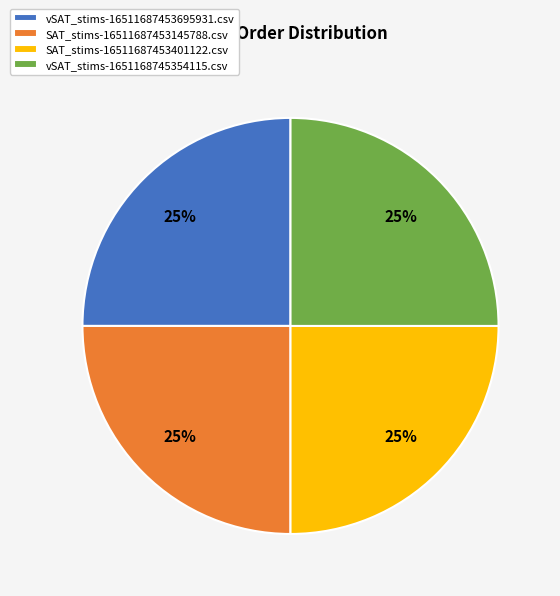

Is it true that vSAT_stims-1651168745354115.csv is 31% of the pie?

False